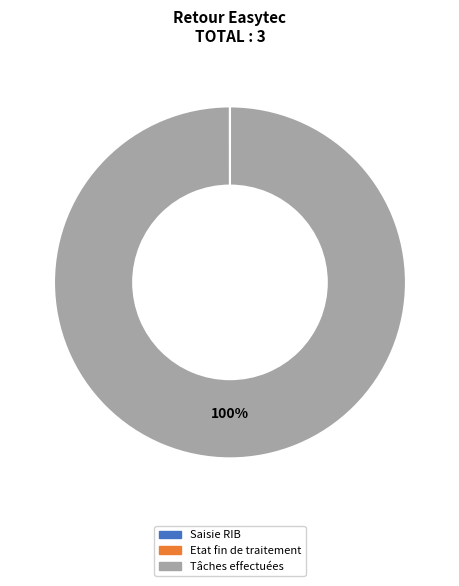

To the nearest percent, what is the difference between the largest and smallest slice percentages?

100%